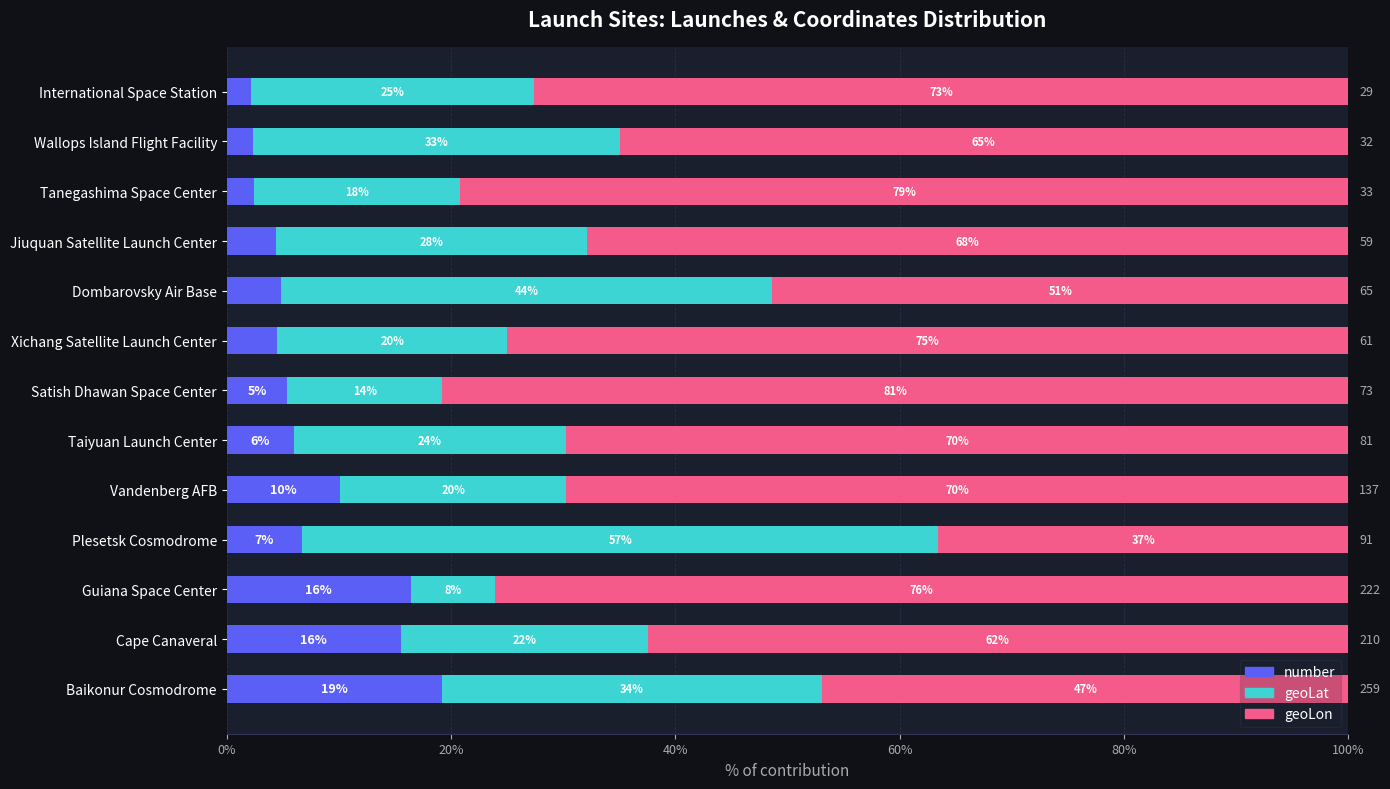

At how many categories does at least one series exceed 73?

4